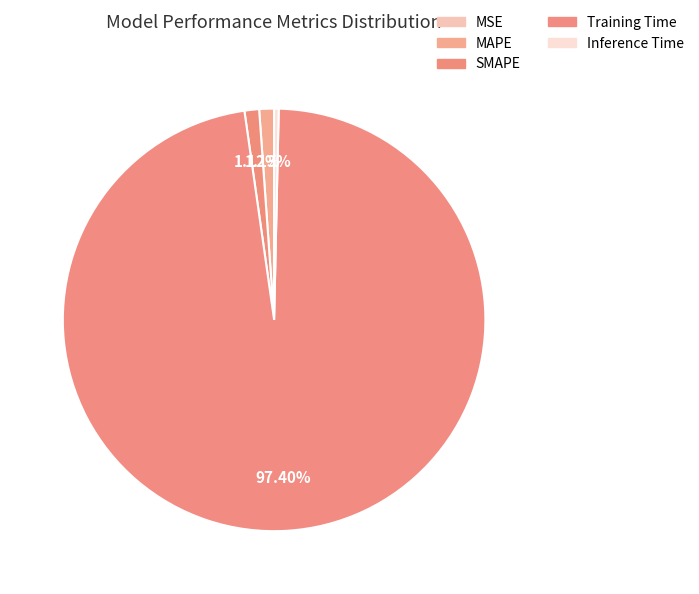

Which slice is the largest?

Training Time